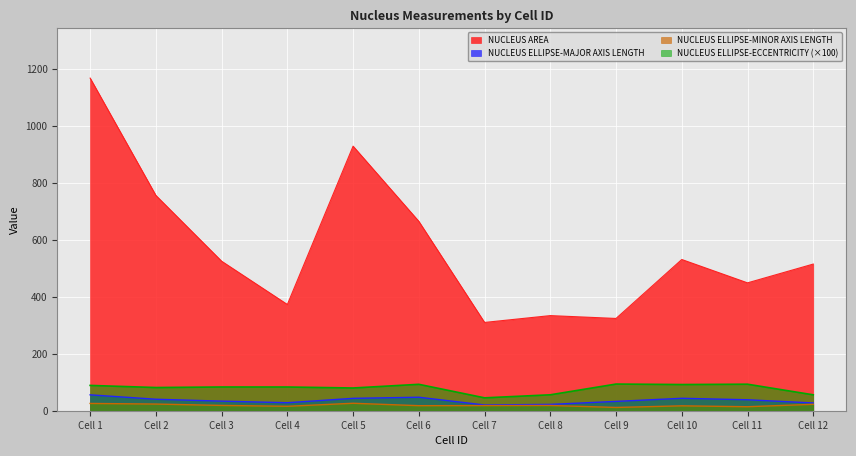

True or false: NUCLEUS ELLIPSE-MAJOR AXIS LENGTH and NUCLEUS AREA intersect in this chart.

False